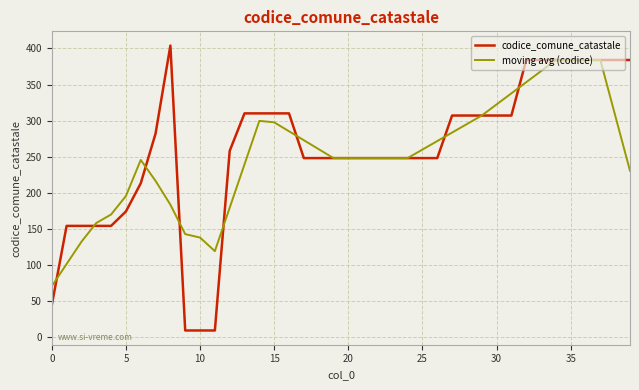

List the series in order of their peak value, highest first.

codice_comune_catastale, moving avg (codice)